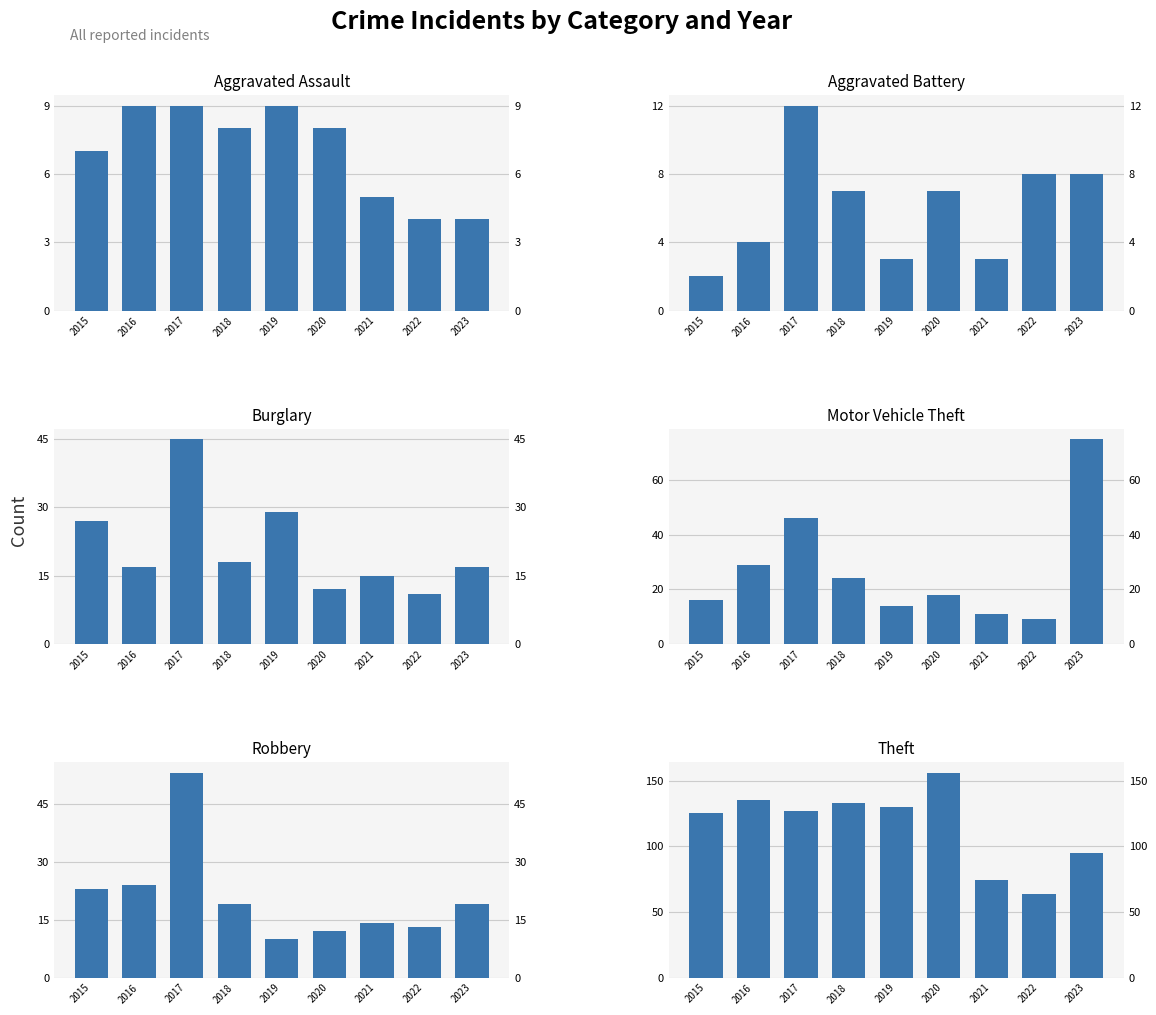

Is the value of Motor Vehicle Theft at 2017 greater than the value of Theft at 2019?

No